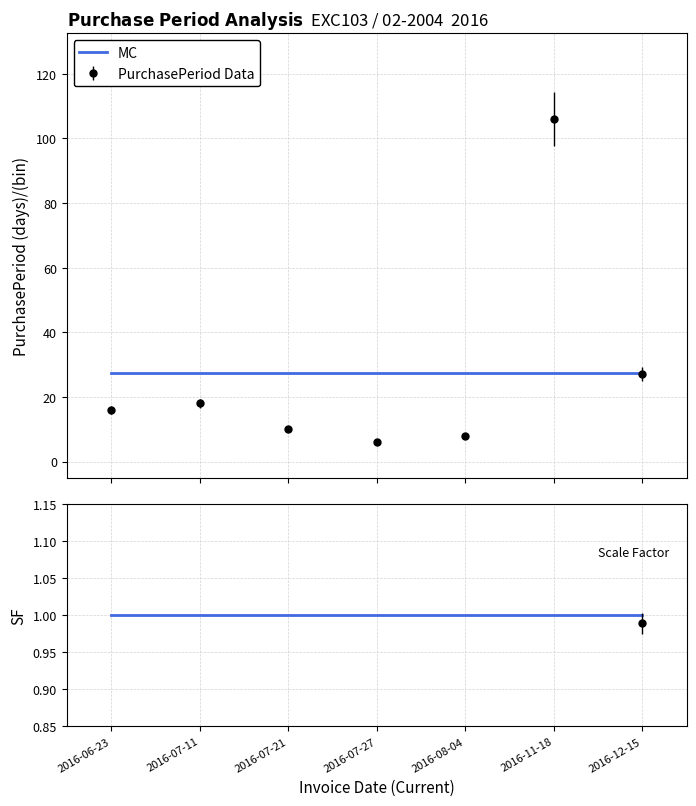

Reading left to right, extract all data points from this chart.

MC: 2016-06-23=27.3	2016-07-11=27.3	2016-07-21=27.3	2016-07-27=27.3	2016-08-04=27.3	2016-11-18=27.3	2016-12-15=27.3
SF=1: 2016-06-23=1.0	2016-07-11=1.0	2016-07-21=1.0	2016-07-27=1.0	2016-08-04=1.0	2016-11-18=1.0	2016-12-15=1.0